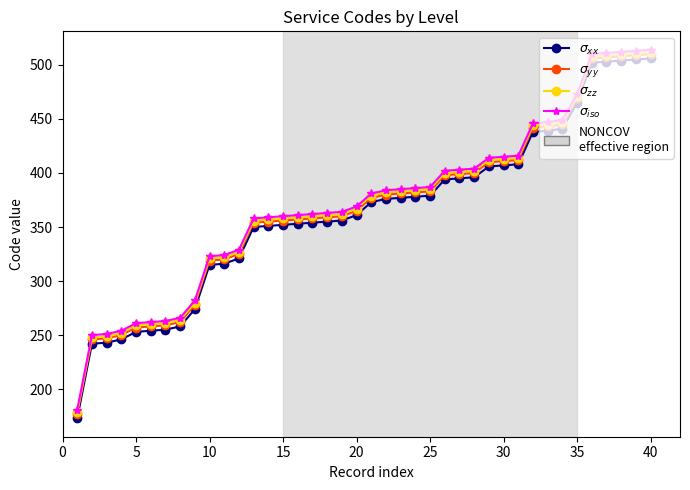

What is the greatest value displayed?

514